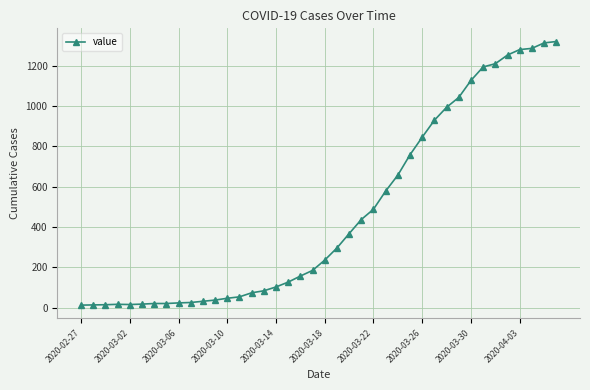

What is the maximum value shown in the chart?

1319